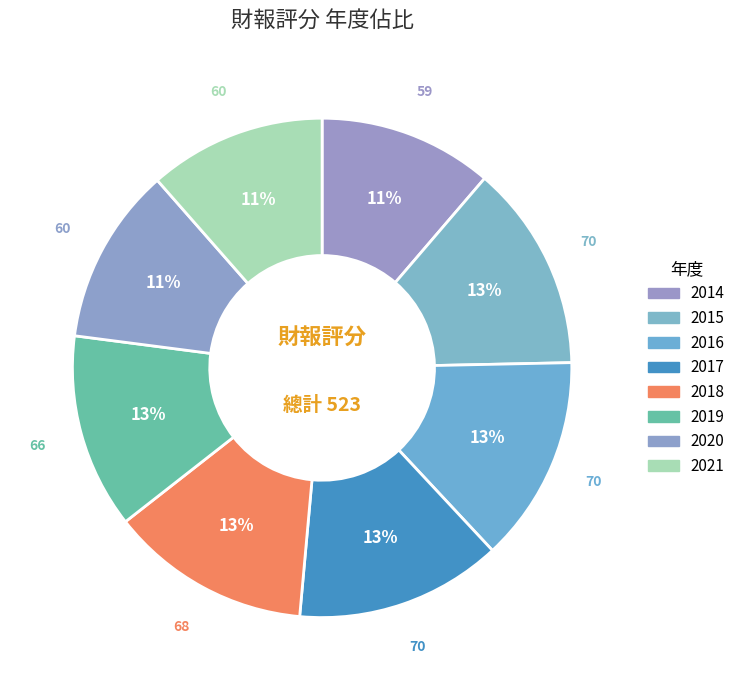

How many slices are in this pie chart?

8